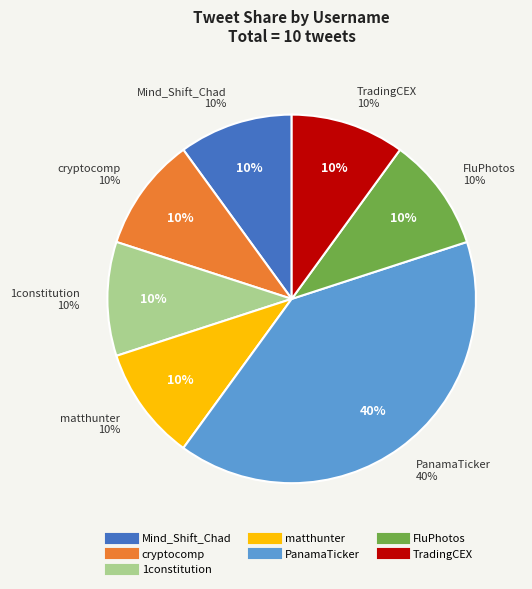

To the nearest percent, what is the difference between the largest and smallest slice percentages?

30%